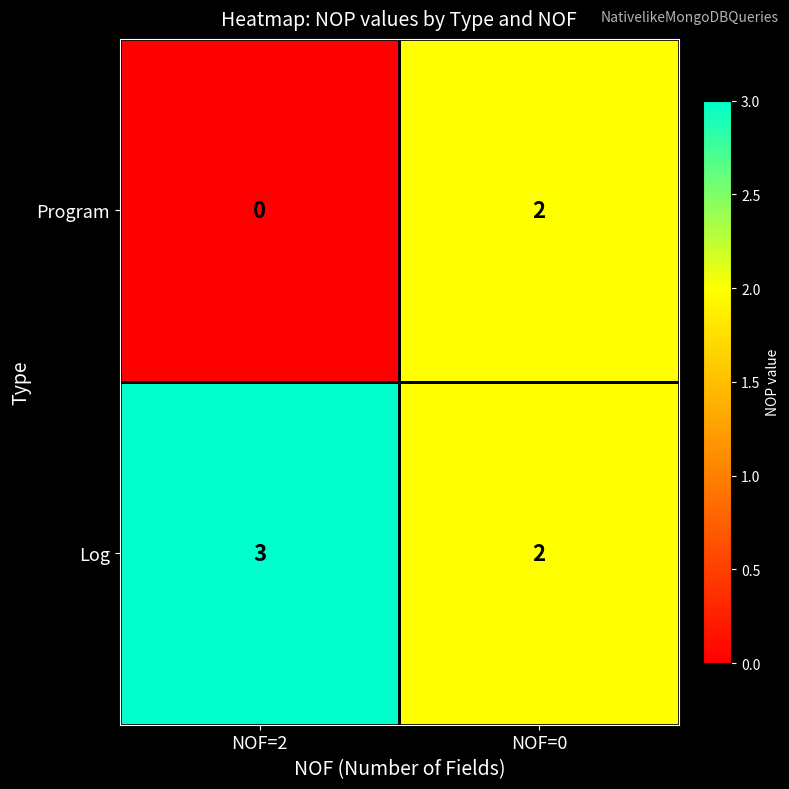

True or false: Log has a value of 2 at NOF=0.

True